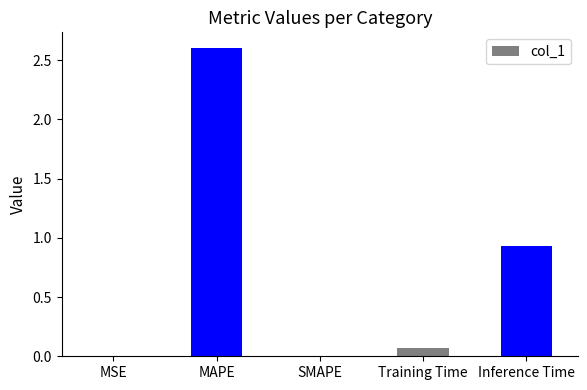

True or false: the data shows 2.6 at MAPE.

True